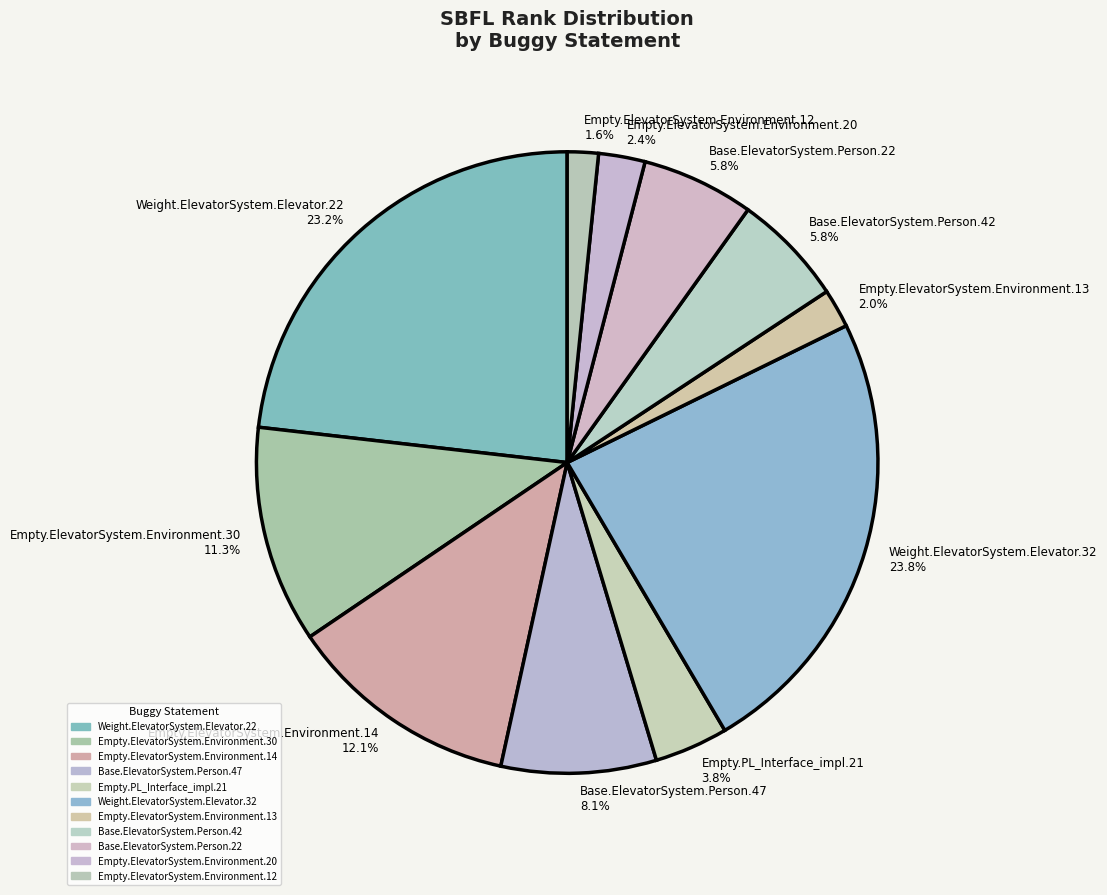

What percentage is NOT represented by Empty.ElevatorSystem.Environment.14?

87.9%